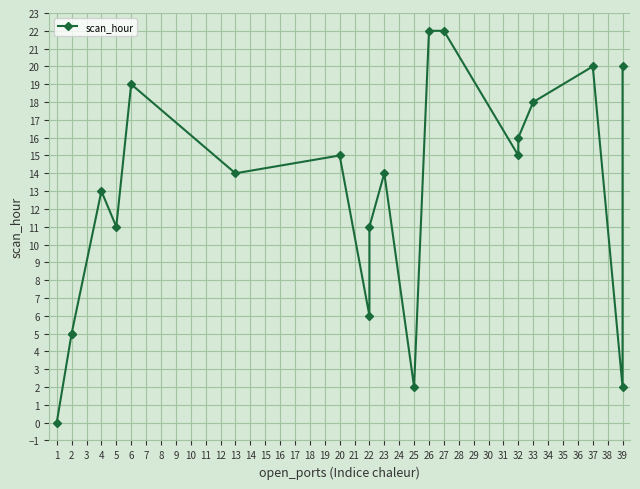

How many data points are above 14?

9